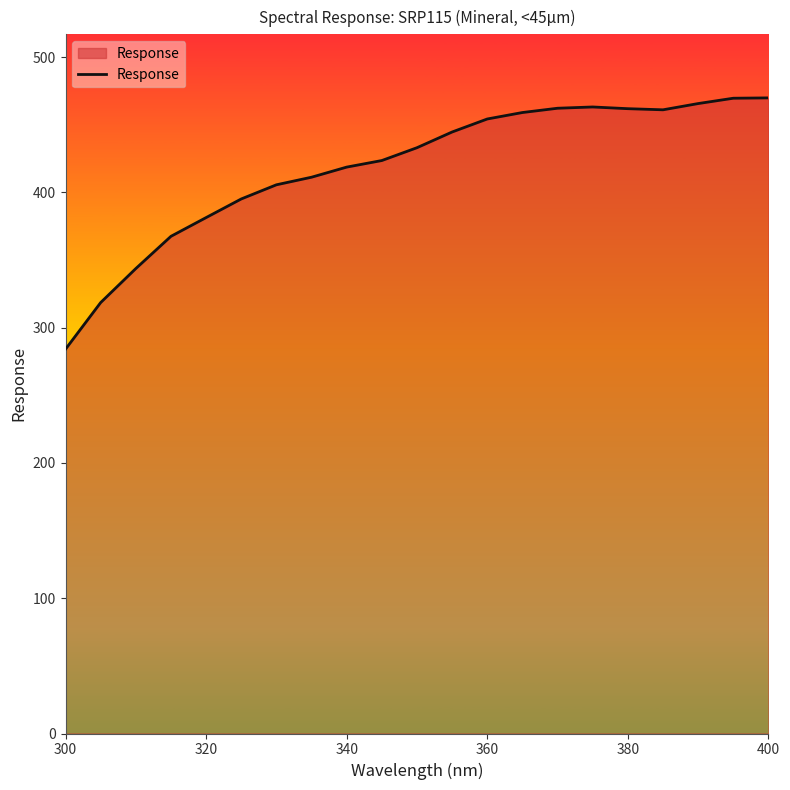

True or false: the data shows 440.6 at 300.

False